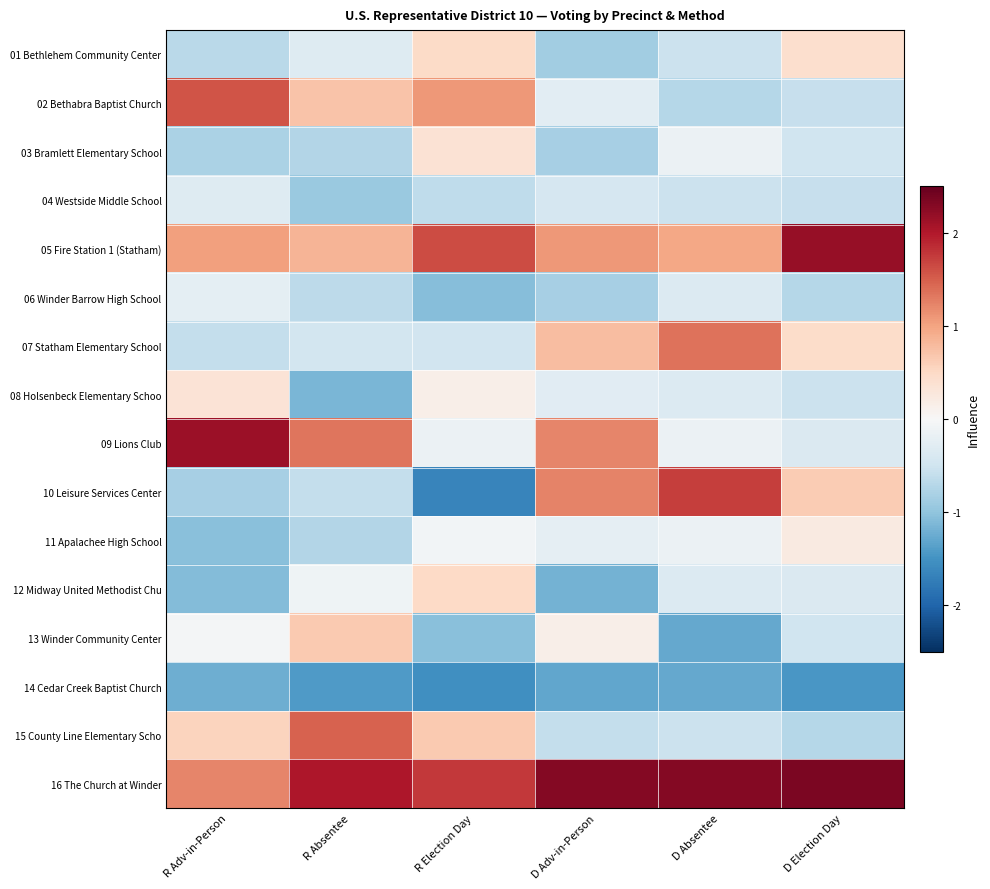

What is the maximum value shown in the chart?

2.4